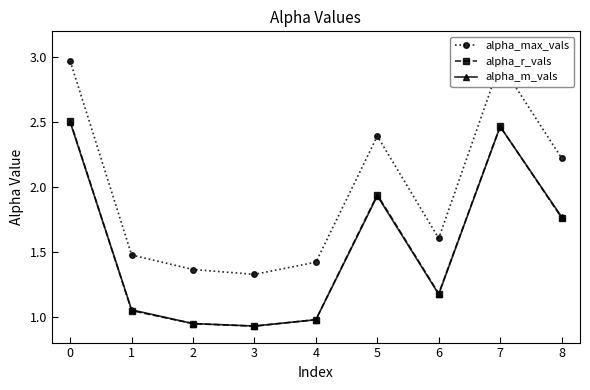

What are all the series names shown in the legend?

alpha_max_vals, alpha_r_vals, alpha_m_vals